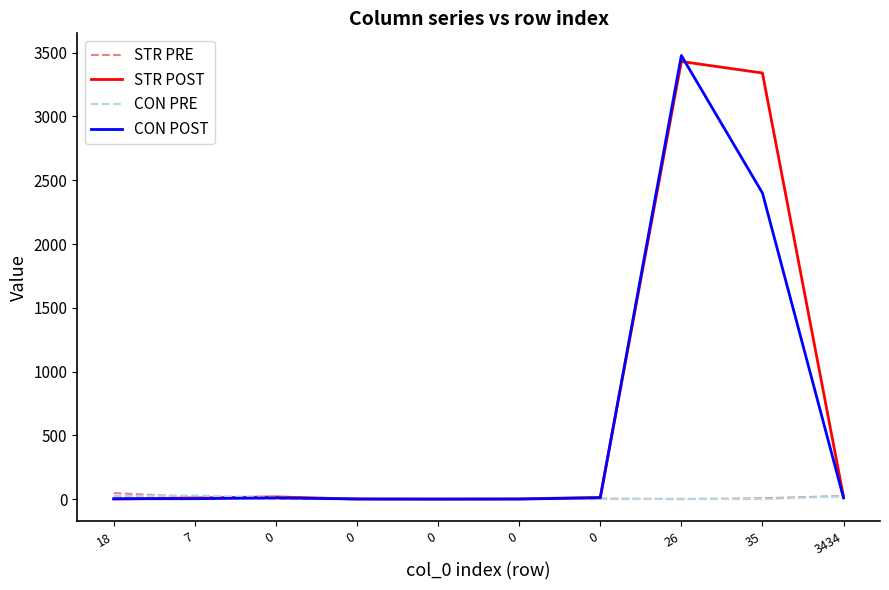

What are all the series names shown in the legend?

STR PRE, STR POST, CON PRE, CON POST